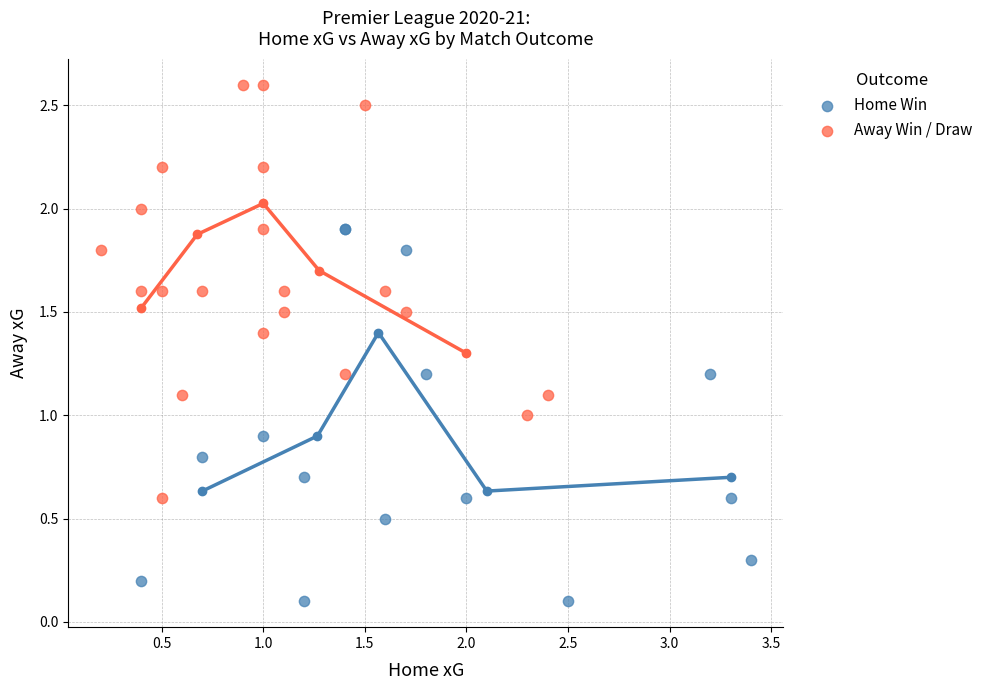

Which series contains the highest Y value?

Away Win / Draw